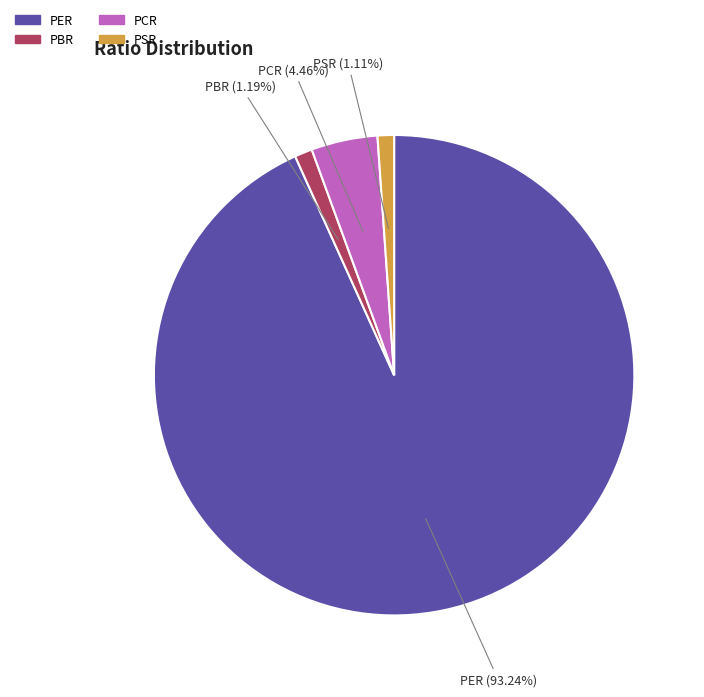

Between PER and PSR, which is larger?

PER